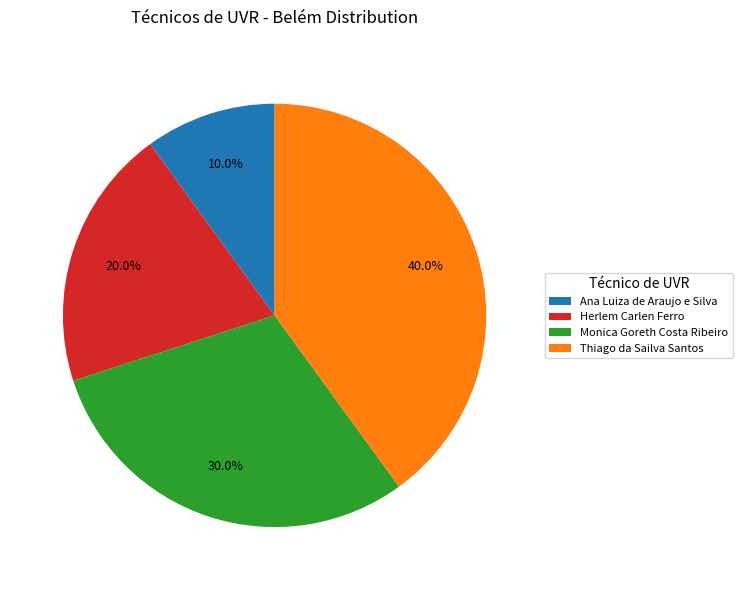

How many slices are in this pie chart?

4